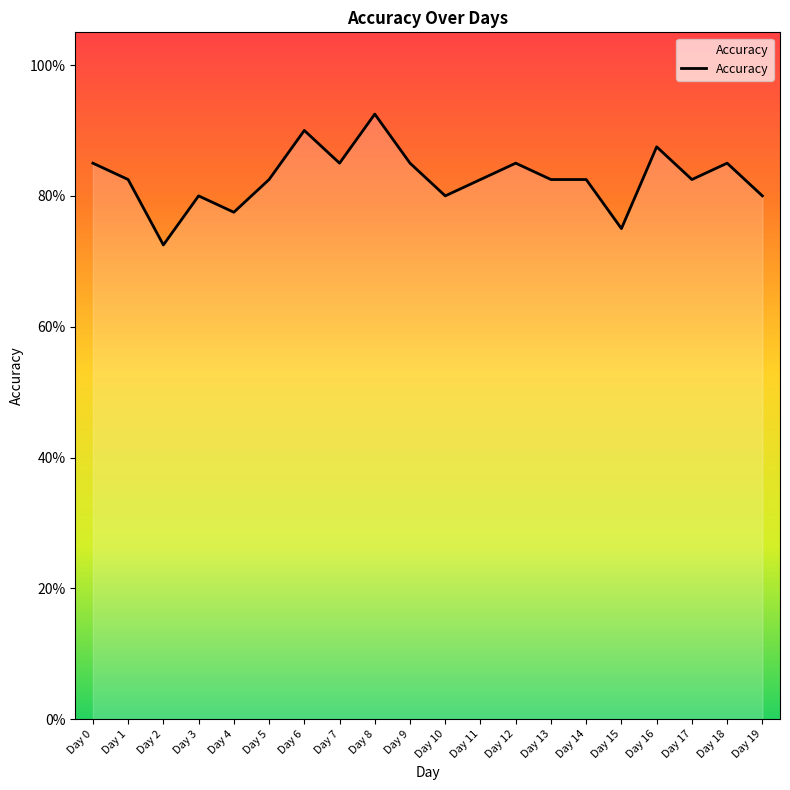

What is the minimum value shown in the chart?

0.7